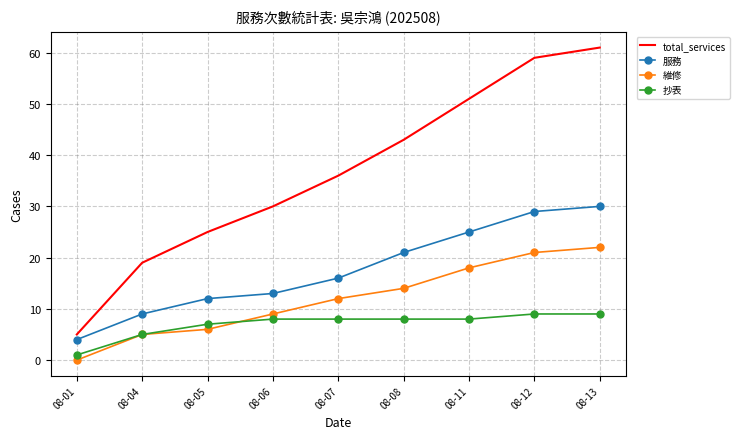

Reading left to right, transcribe all the data shown in this chart.

total_services: 5	19	25	30	36	43	51	59	61
服務: 4	9	12	13	16	21	25	29	30
維修: 0	5	6	9	12	14	18	21	22
抄表: 1	5	7	8	8	8	8	9	9